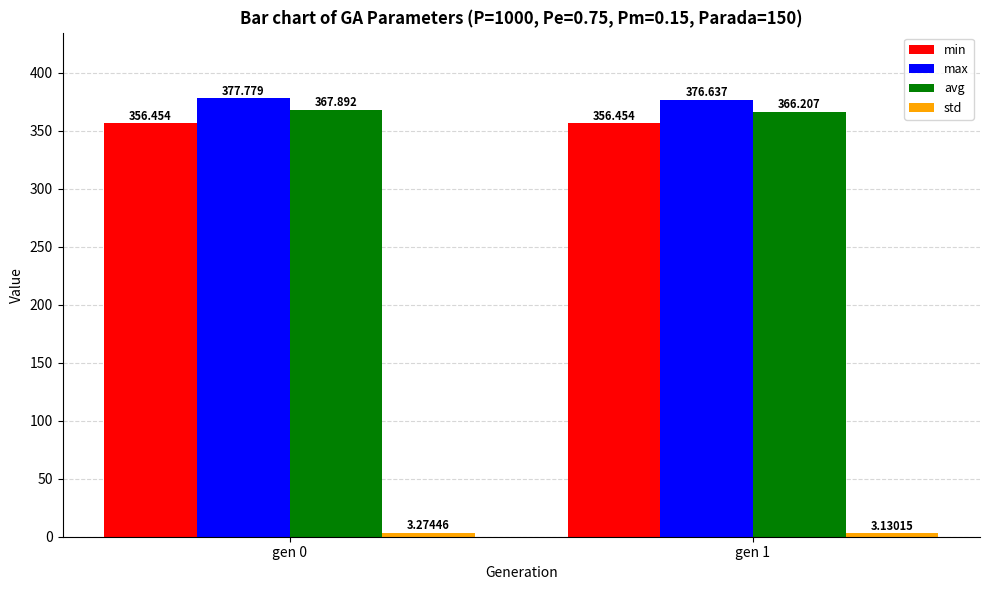

Which series has the largest total across all categories?

max